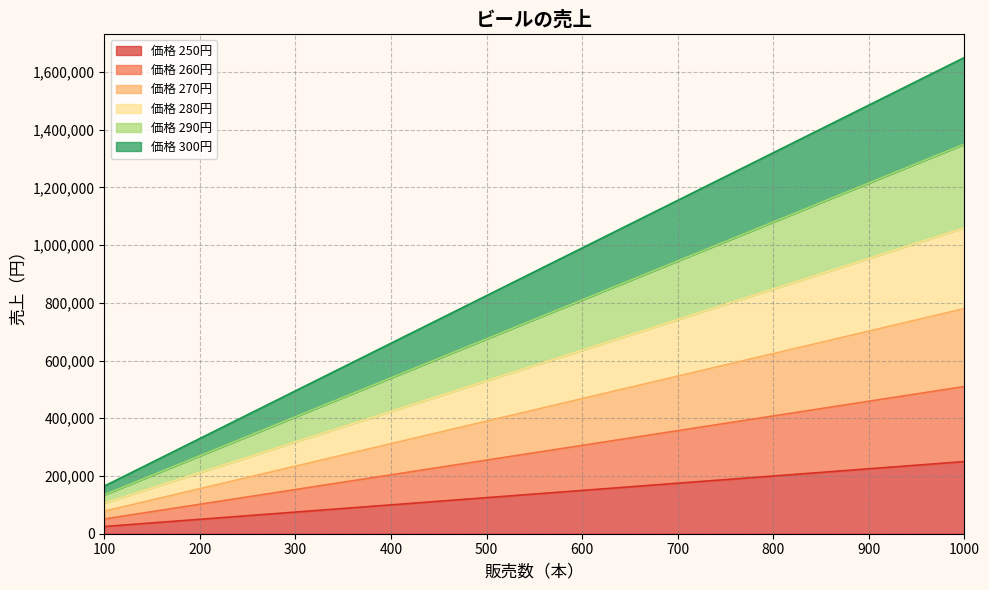

What is the difference between the maximum and second lowest values in the 290 series?

1080000